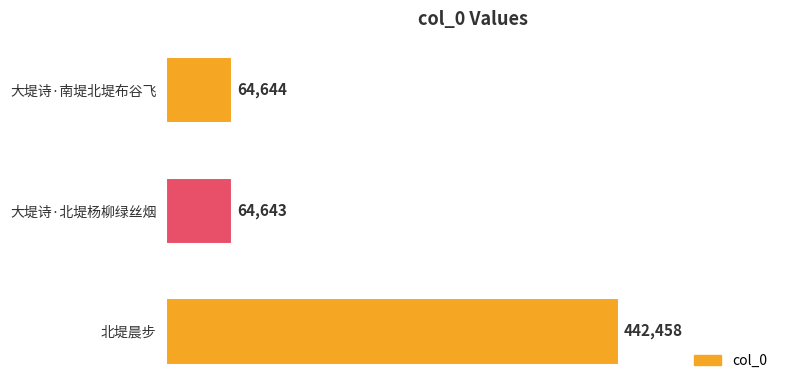

What is the difference between the maximum and second lowest values?

377814